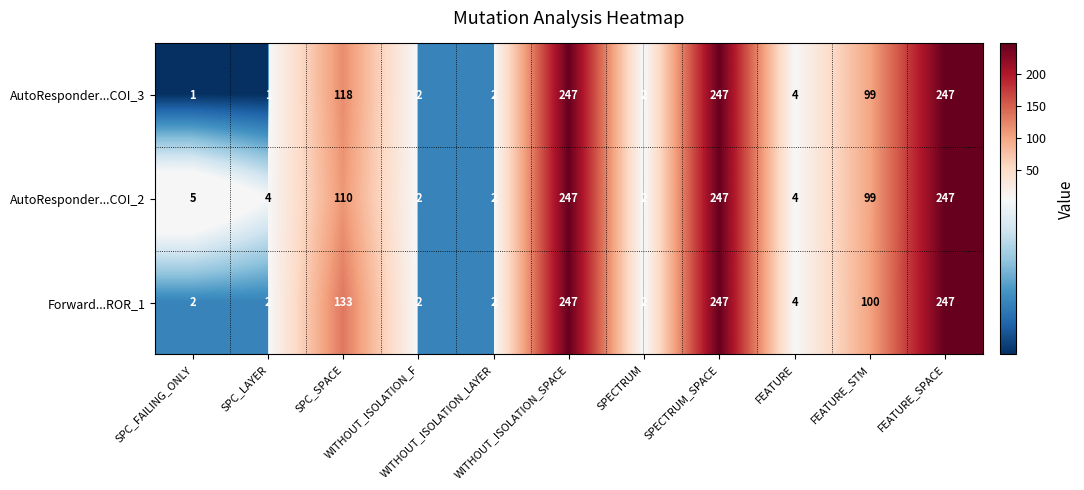

Which series has the largest range (max minus min)?

AutoResponder...COI_3